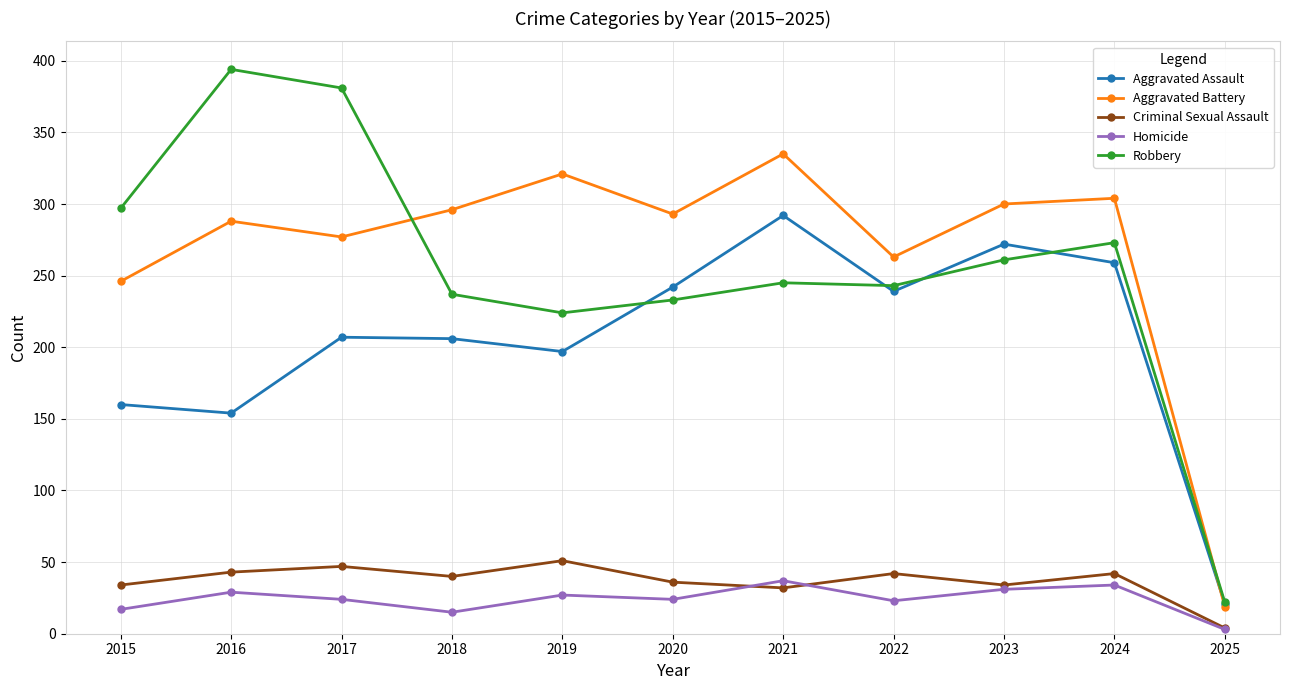

What is the total value across all series at 2015?

754